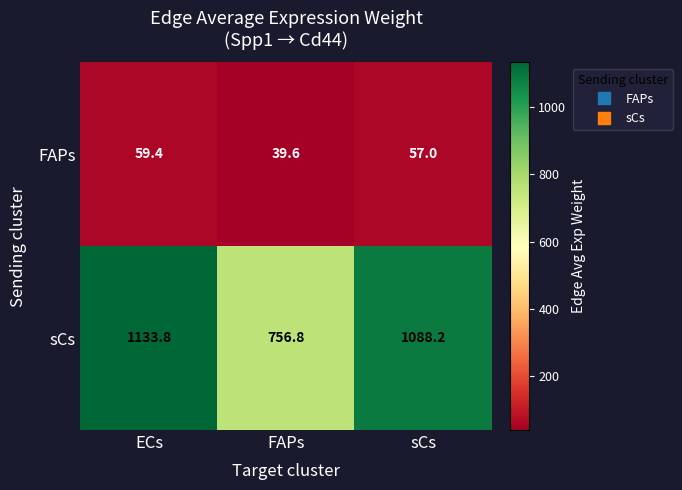

Which series has the largest total across all categories?

sCs